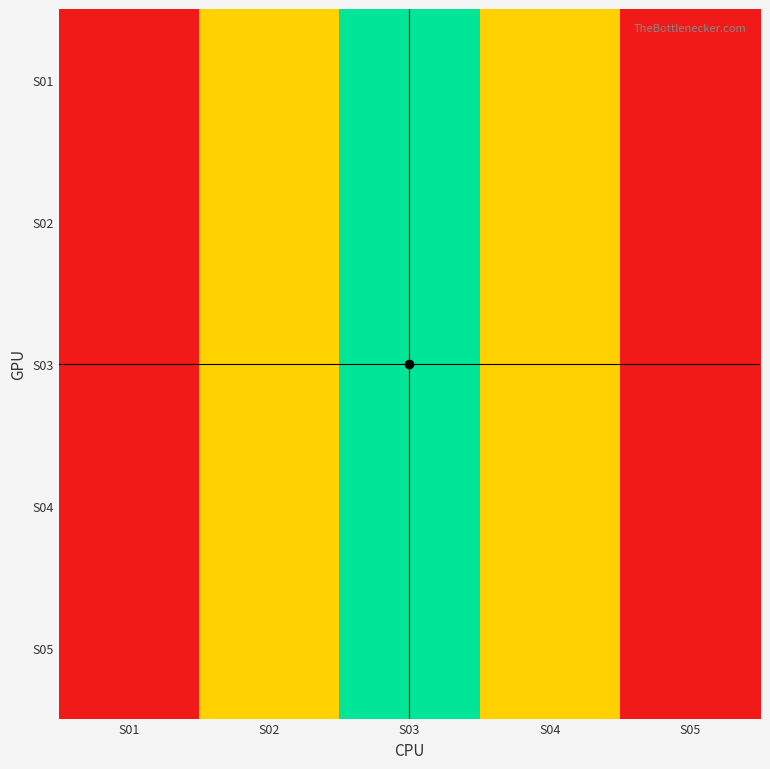

Reading right to left, extract all data points from this chart.

S01: S05=1.0	S04=0.8	S03=0.5	S02=0.2	S01=0.0
S02: S05=1.0	S04=0.8	S03=0.5	S02=0.2	S01=0.0
S03: S05=1.0	S04=0.8	S03=0.5	S02=0.2	S01=0.0
S04: S05=1.0	S04=0.8	S03=0.5	S02=0.2	S01=0.0
S05: S05=1.0	S04=0.8	S03=0.5	S02=0.2	S01=0.0